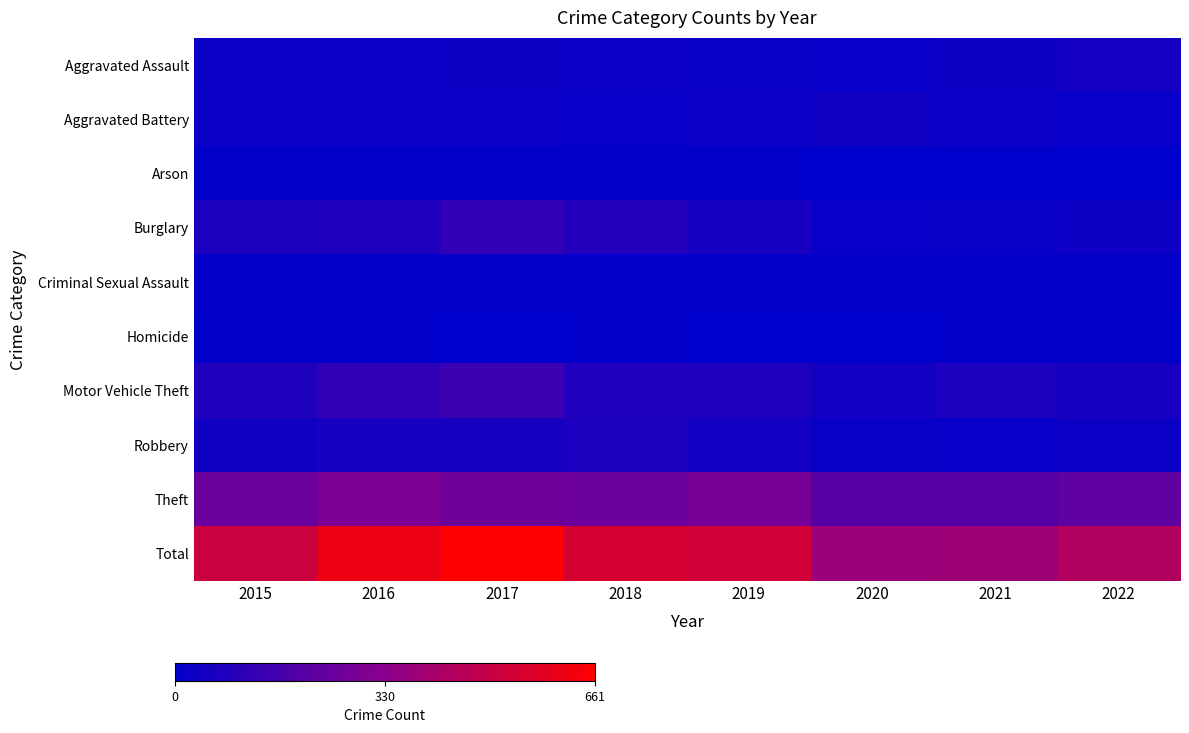

Between 2016 and 2017, which series saw the biggest shift?

Total